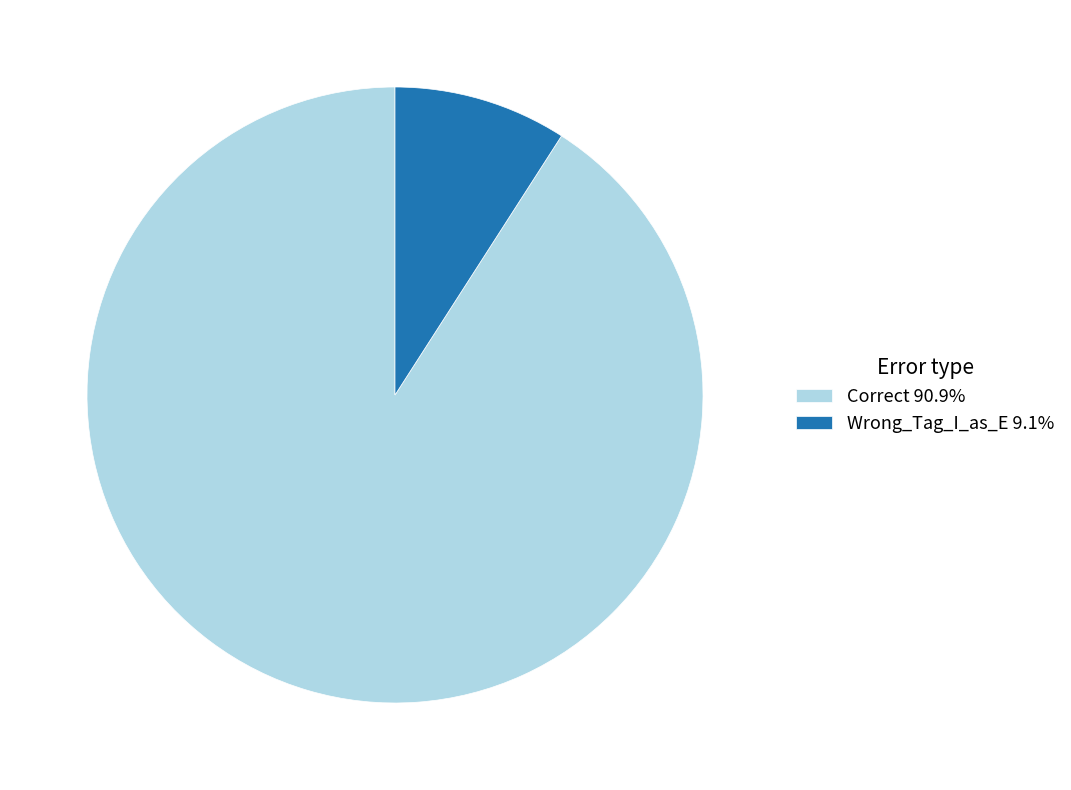

Is there a majority slice in this chart?

Yes